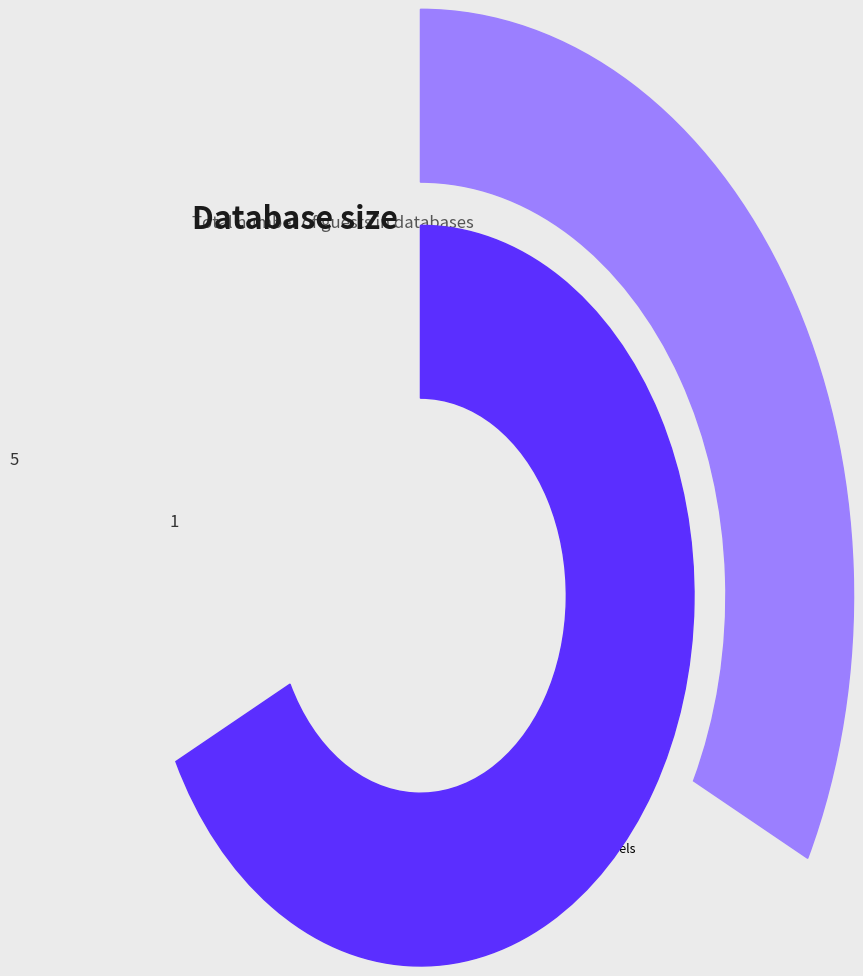

Which slice is the smallest?

5